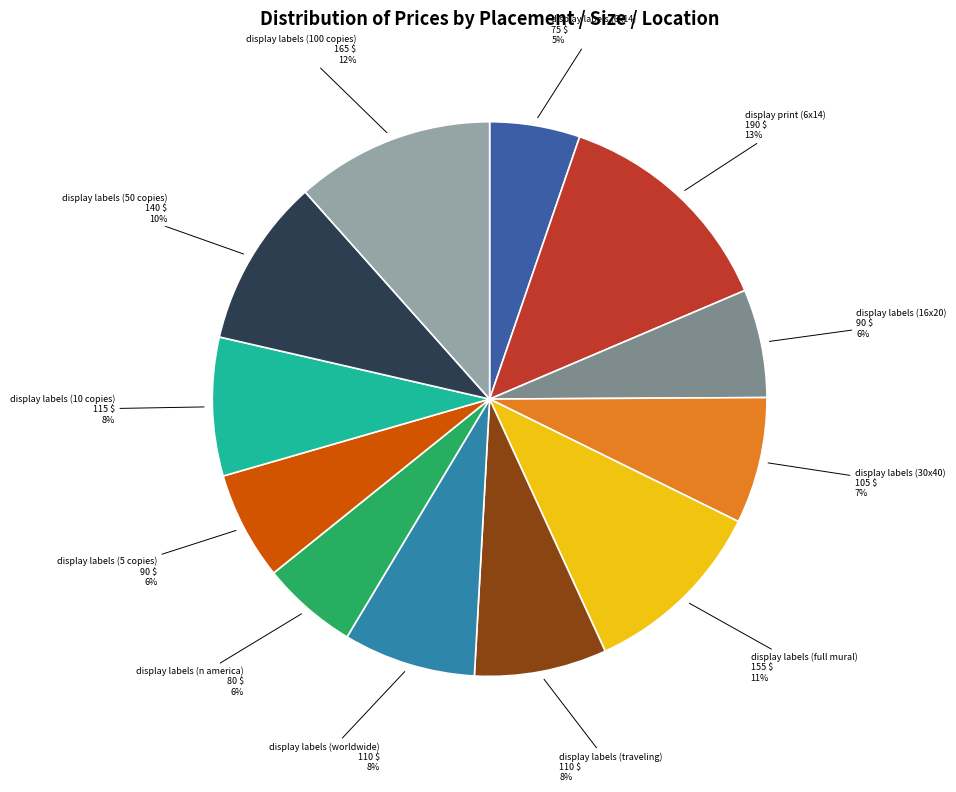

How many slices are in this pie chart?

12